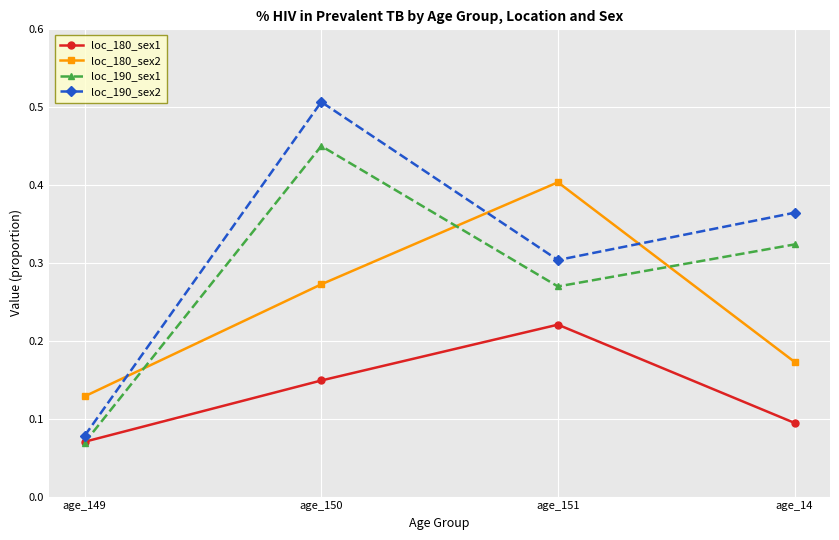

How many lines are shown in the chart?

4